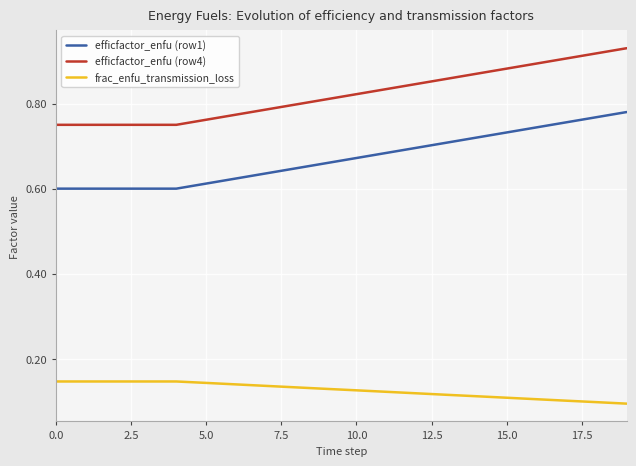

Rank the series by their average value, from lowest to highest.

frac_enfu_transmission_loss, efficfactor_enfu (row1), efficfactor_enfu (row4)